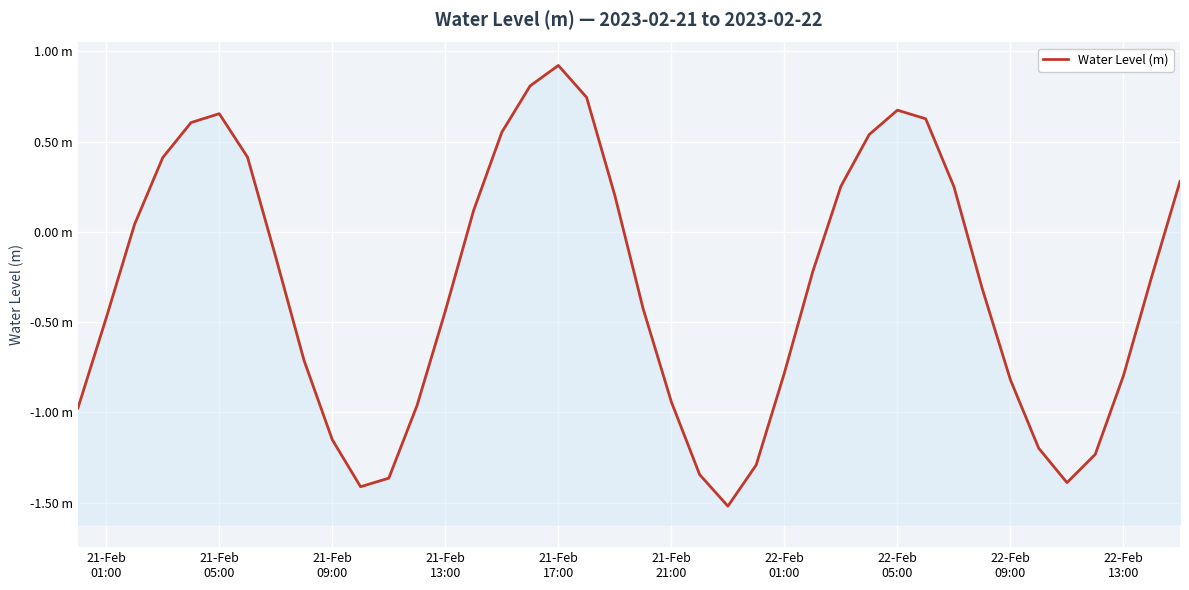

How many values exceed 0?

17